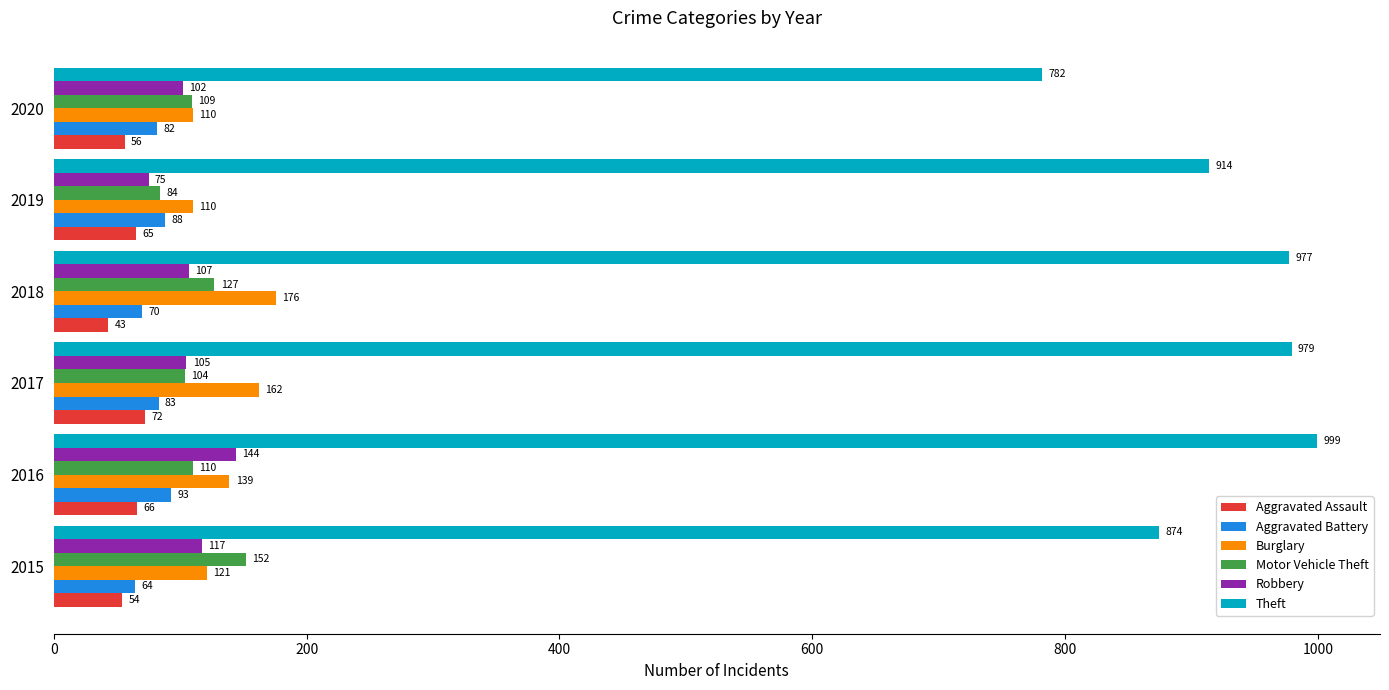

Which series has the largest total across all categories?

Theft